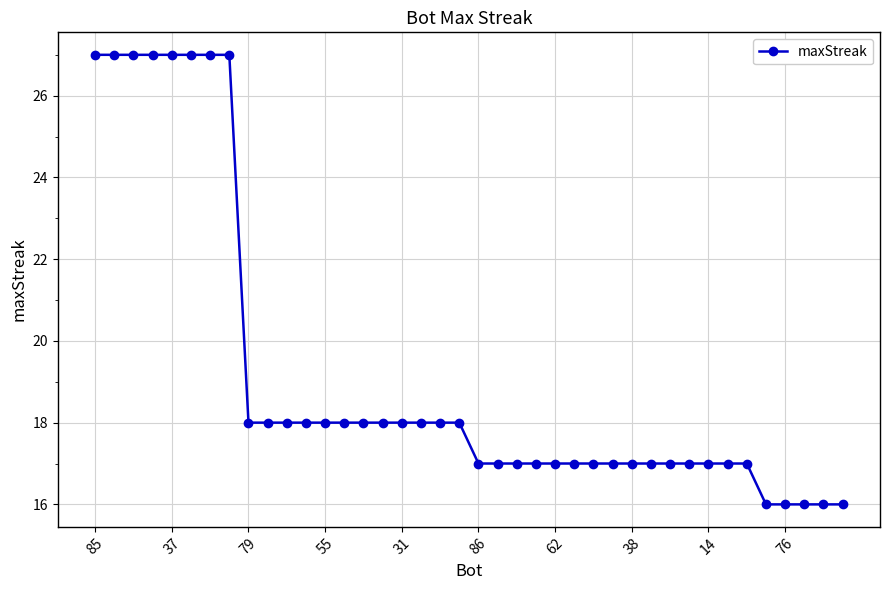

What is the value of the 21st point from the left?

17